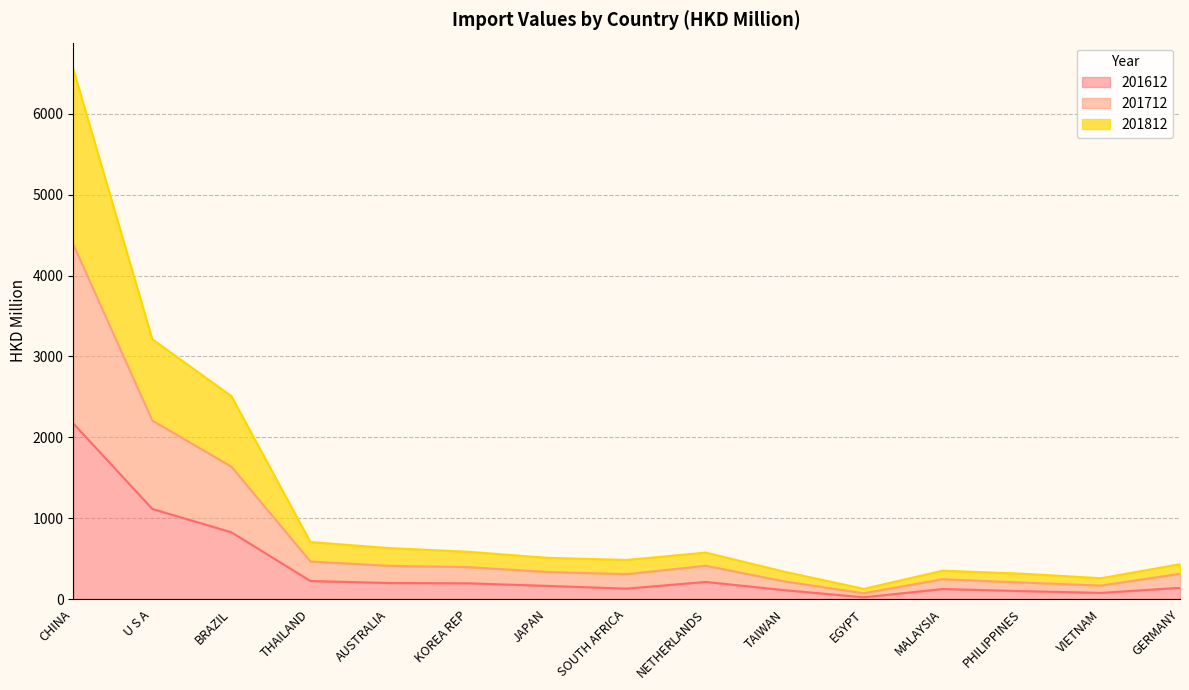

Which category has the highest value in the 201612 series?

CHINA